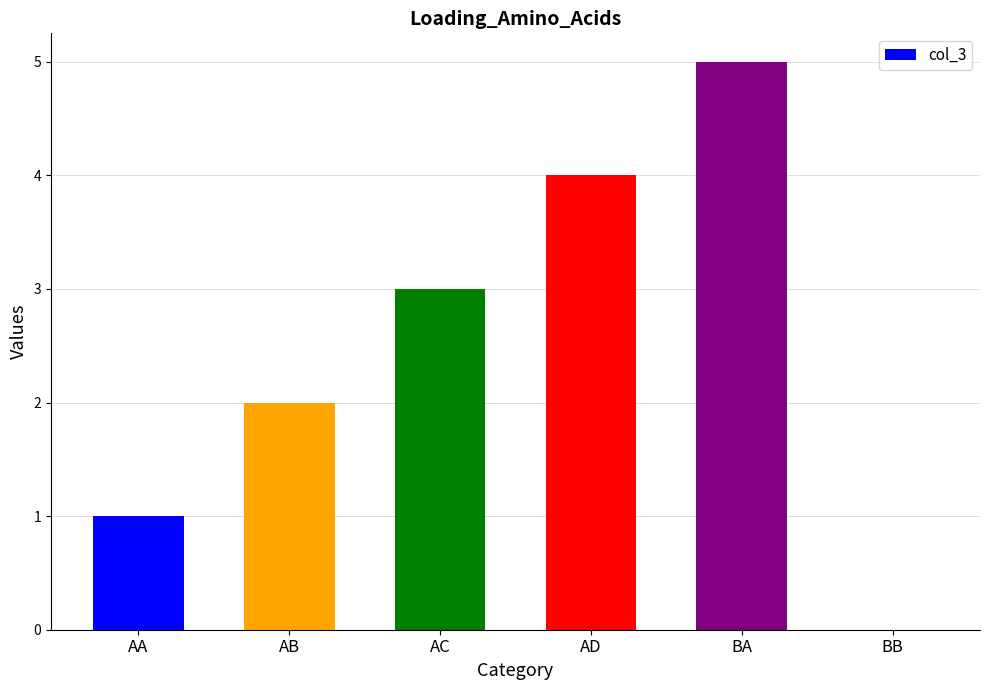

The value at AD is 2. True or false?

False